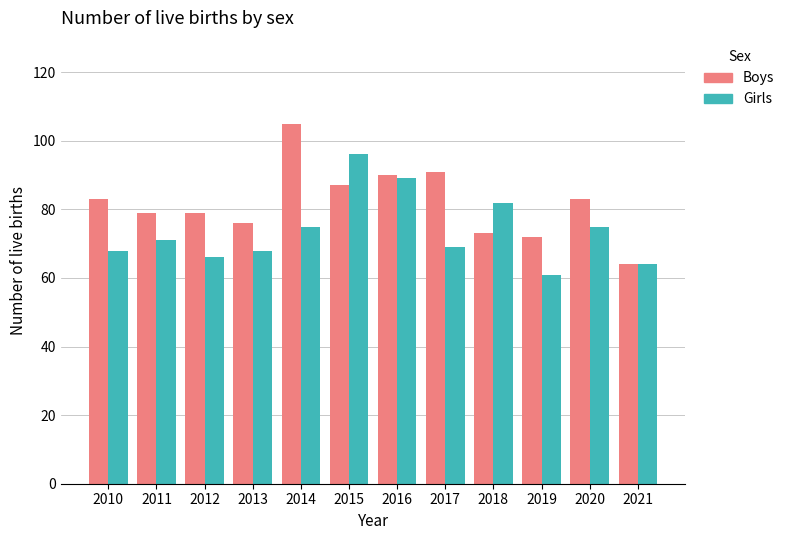

Rank the series by their maximum value, from highest to lowest.

Boys, Girls